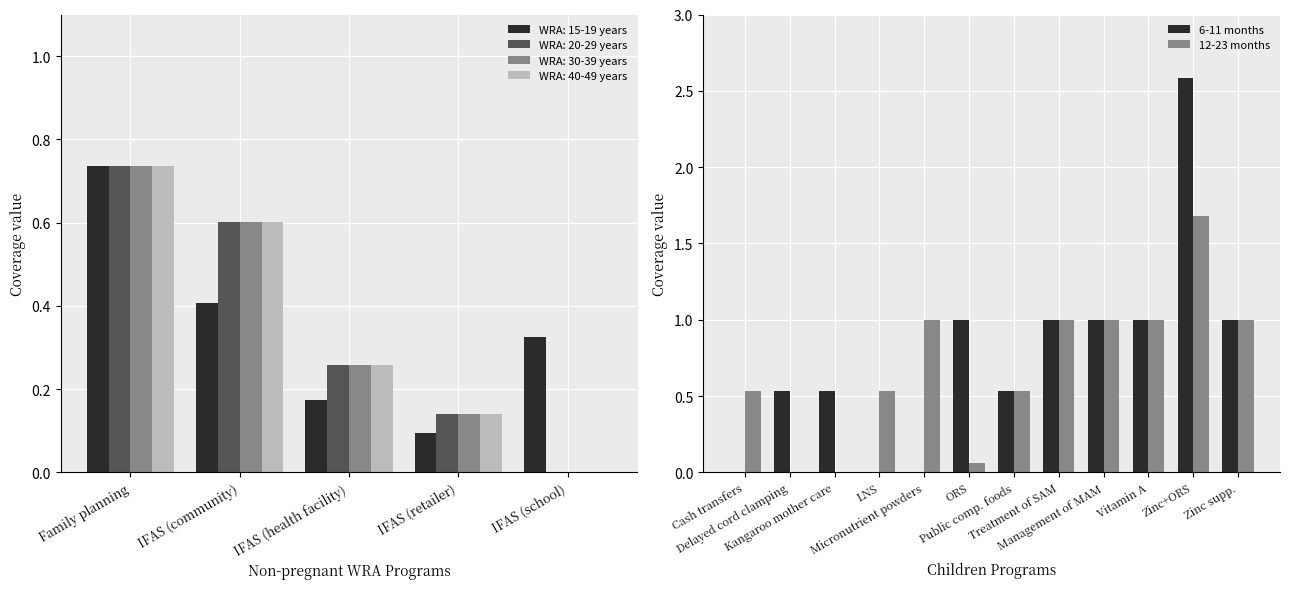

Is the value of WRA: 40-49 years at Family planning greater than the value of WRA: 30-39 years at IFAS (community)?

Yes